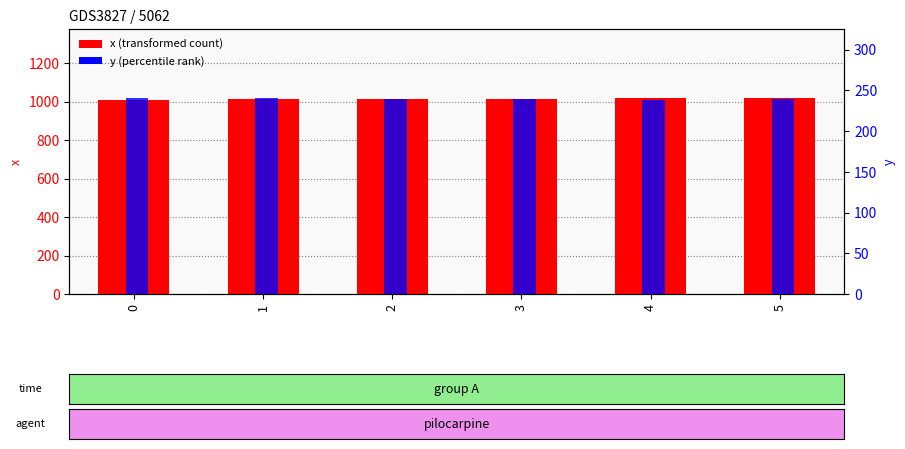

How many data points in x are less than 1014?

3